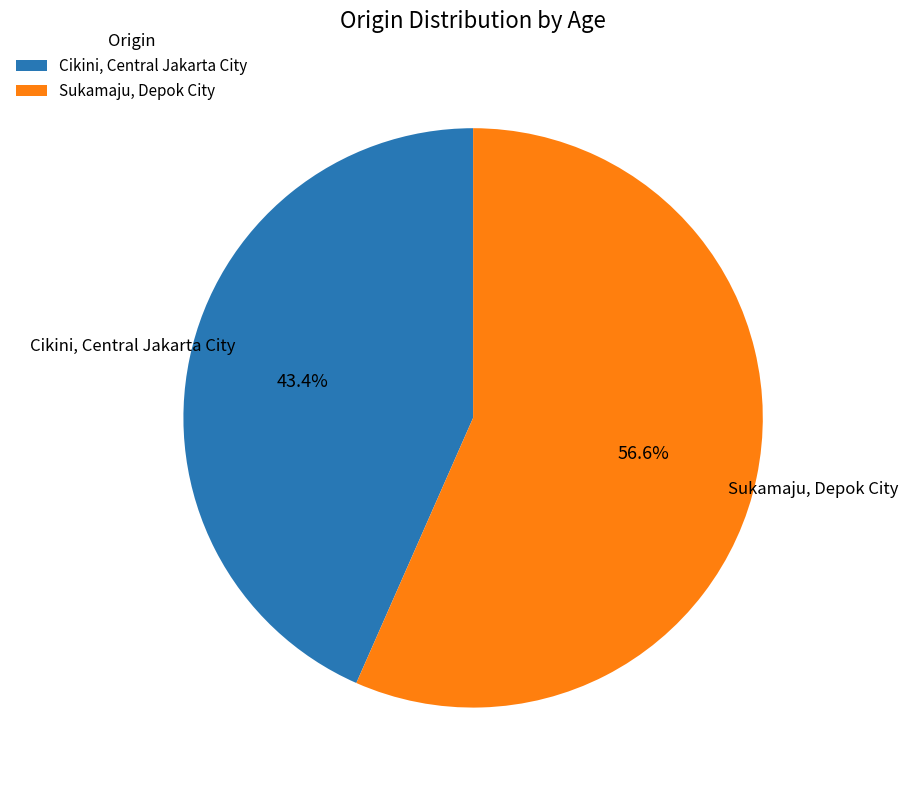

To the nearest percent, what is the combined percentage of Cikini, Central Jakarta City and Sukamaju, Depok City?

100%